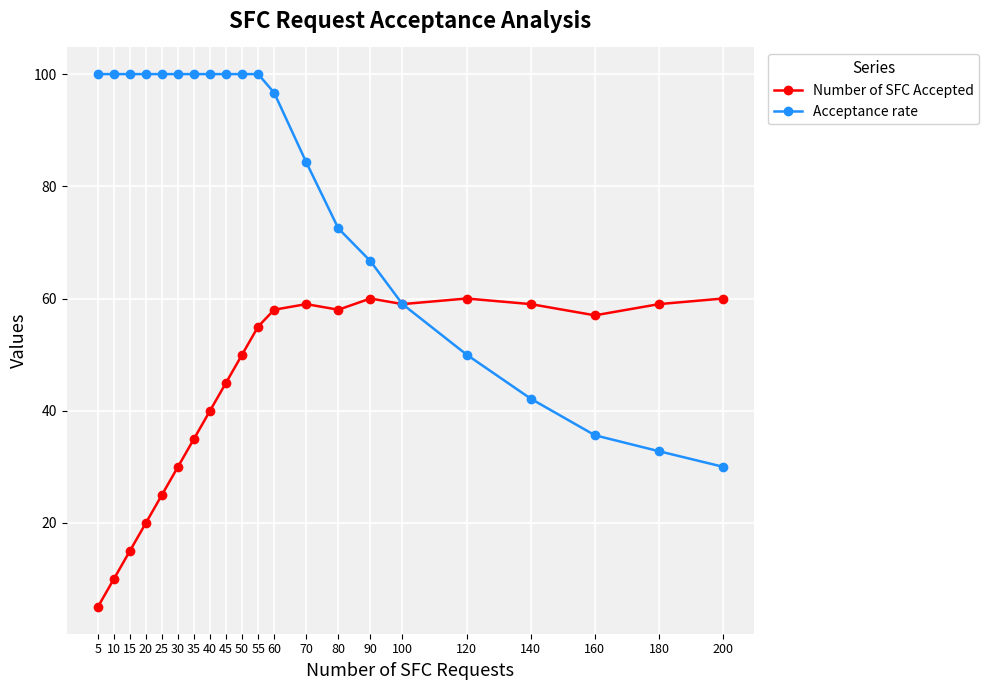

At how many categories does at least one series exceed 71?

14